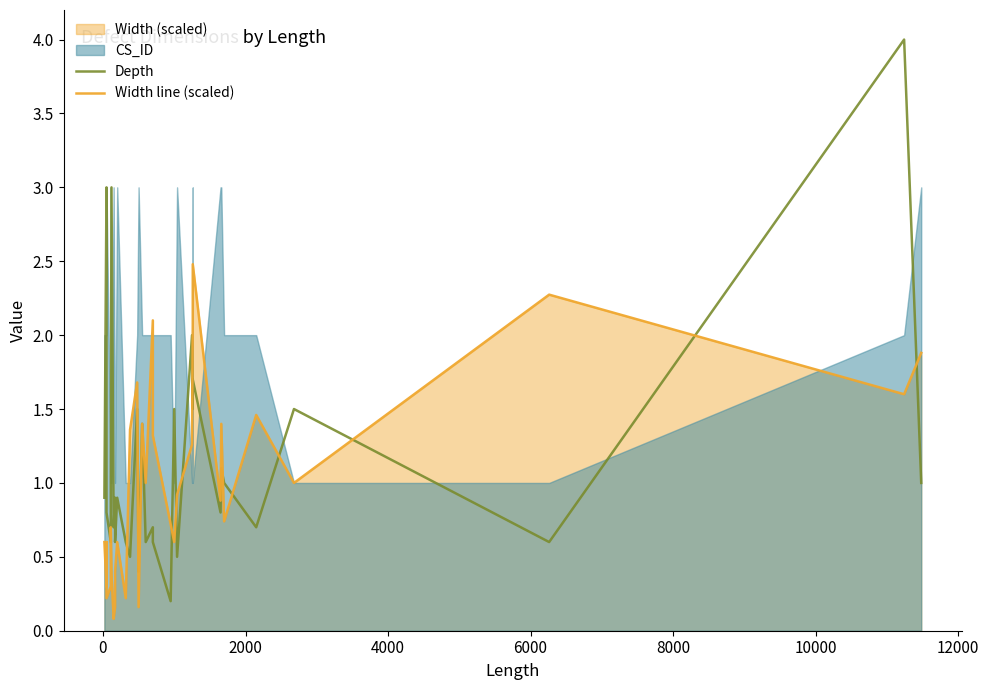

After their last crossing, which series has the higher values: Depth or Width line (scaled)?

Width line (scaled)